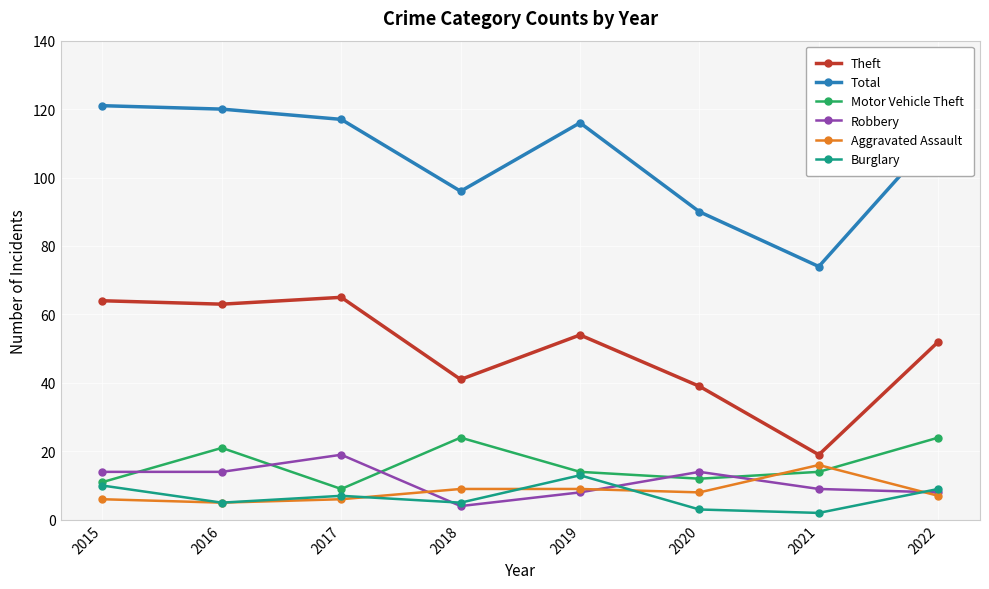

What is the sum of the Total values at 2020 and 2017?

207